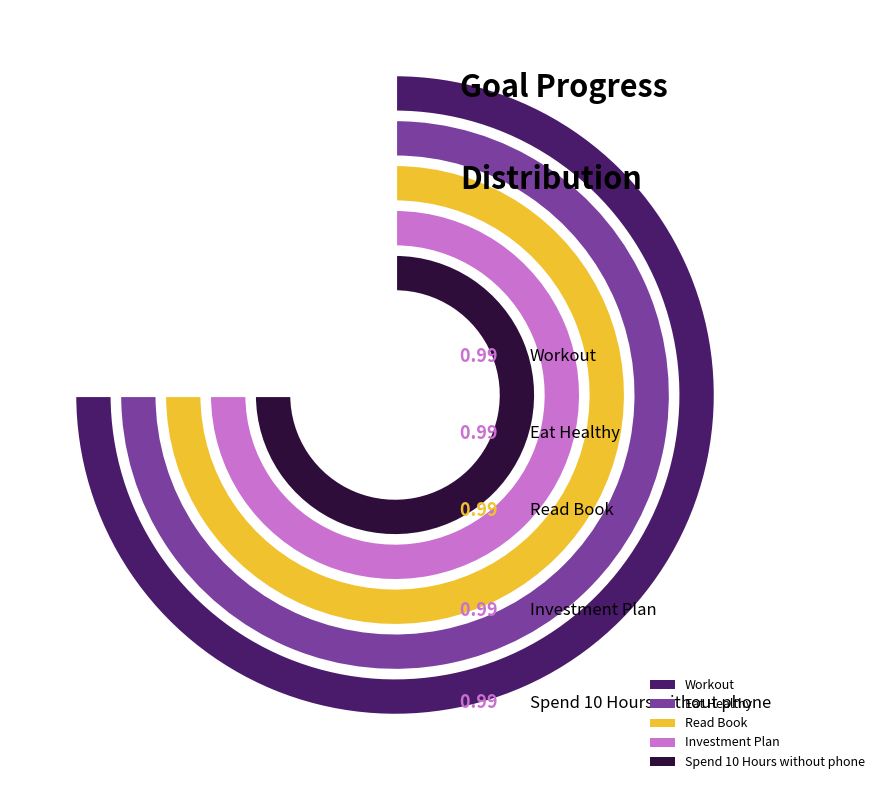

Which series has the widest spread of values?

Workout